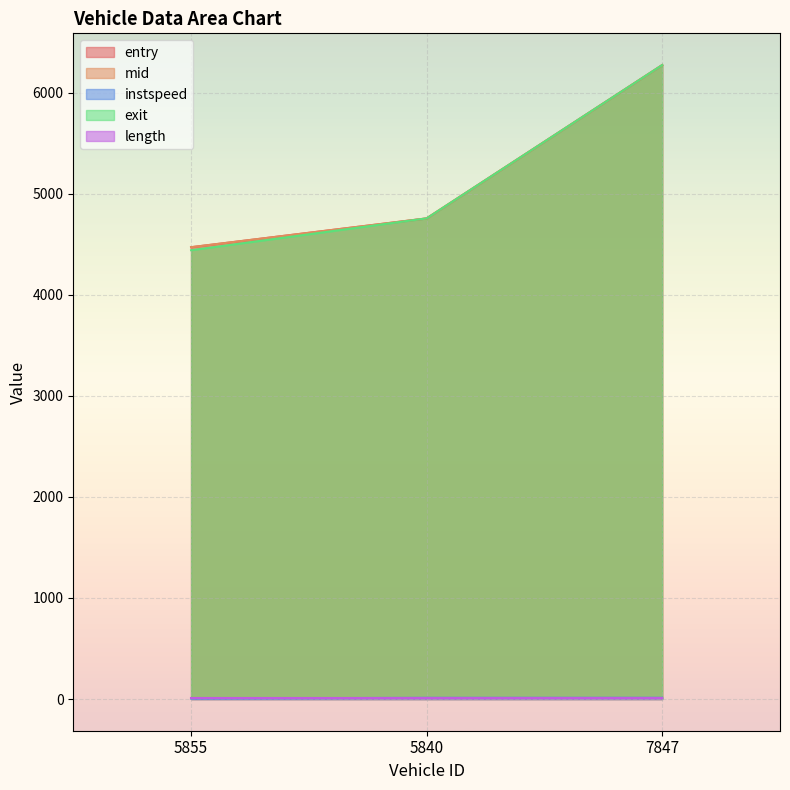

What is the sum of the mid values at 5855 and 7847?

10744.6